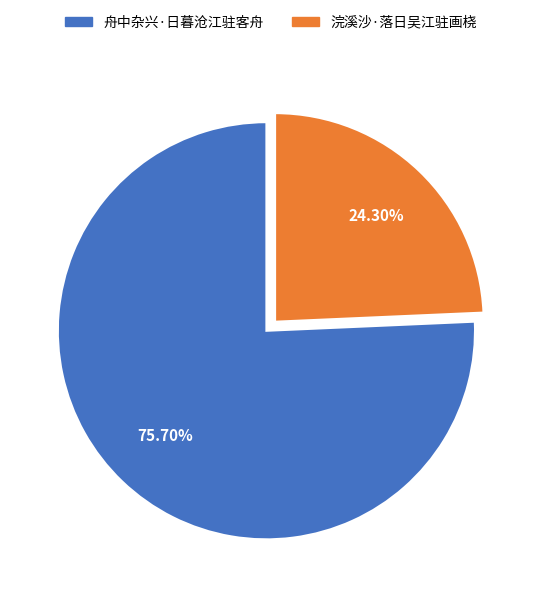

How many slices are in this pie chart?

2